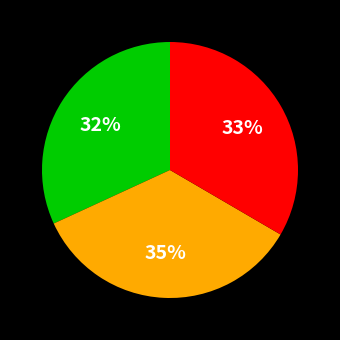

Is there a majority slice in this chart?

No